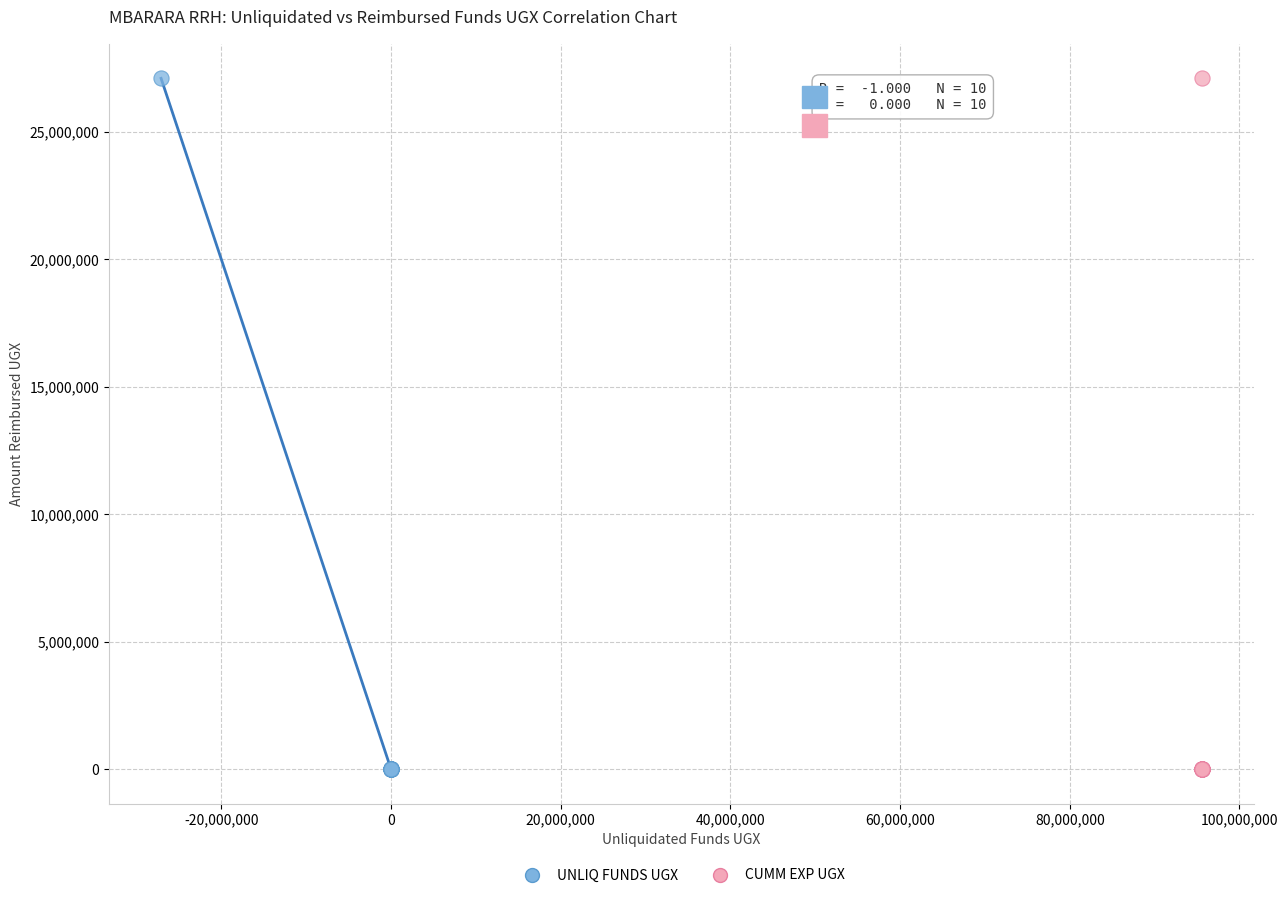

What are all the series names shown in the legend?

UNLIQ FUNDS UGX, CUMM EXP UGX